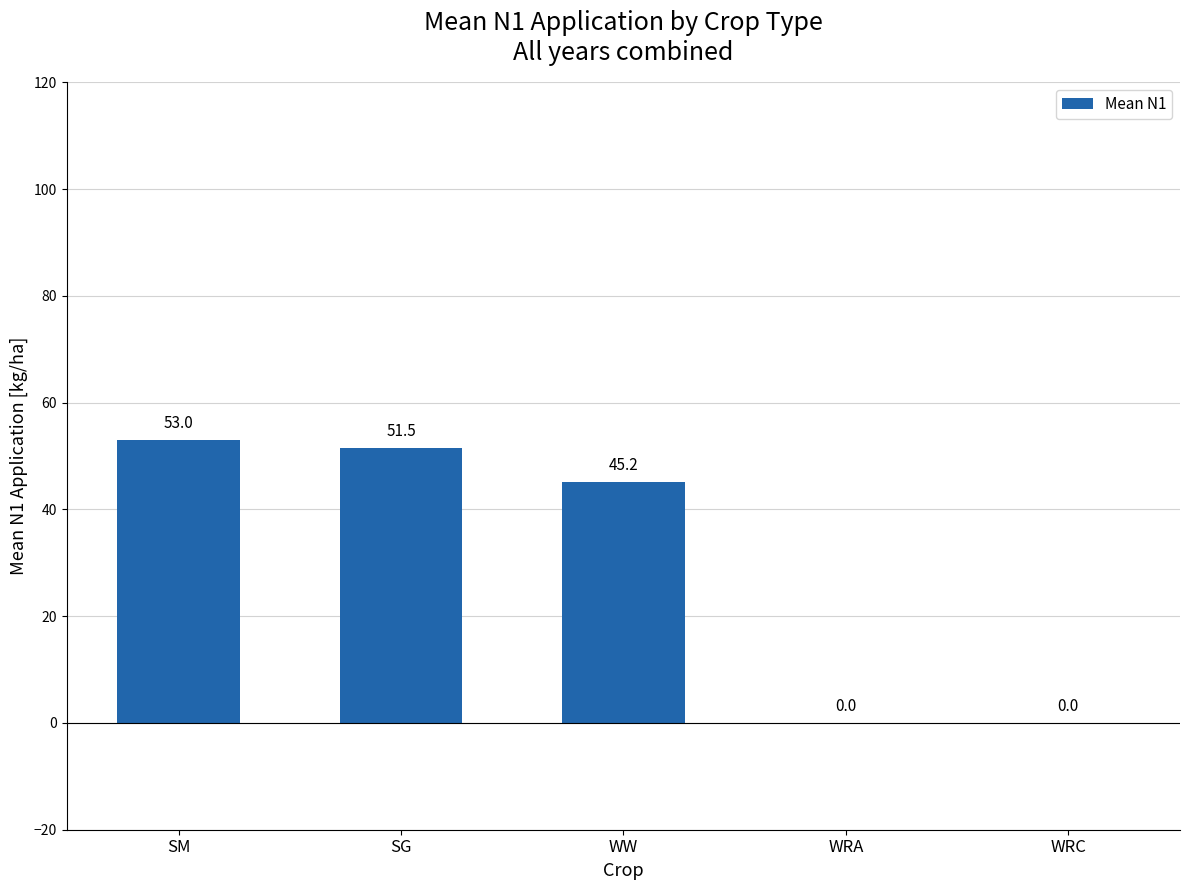

What is the ratio of the value at SM to the value at SG?

1.0